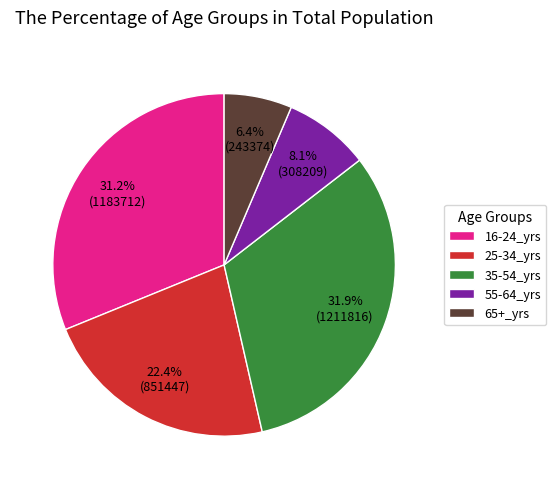

Which slice is the smallest?

65+_yrs